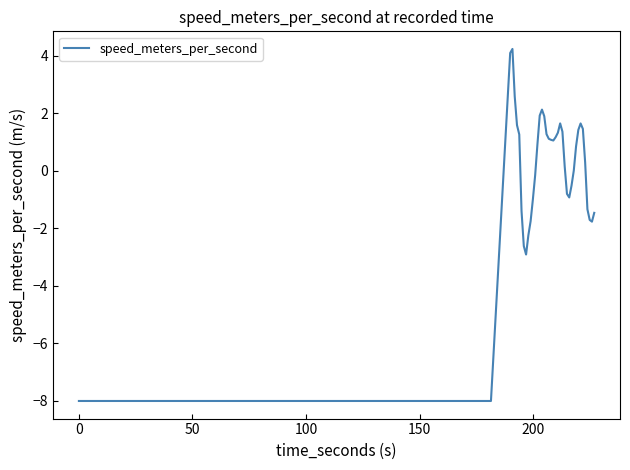

What is the smallest value displayed?

-8.0